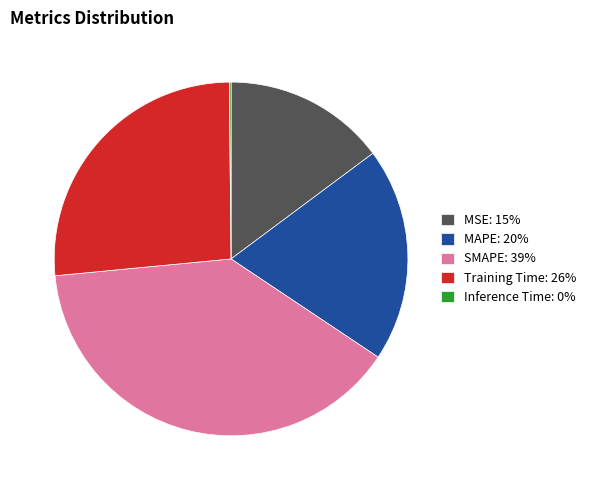

Approximately how many times larger is the value at SMAPE compared to Training Time?

1.5